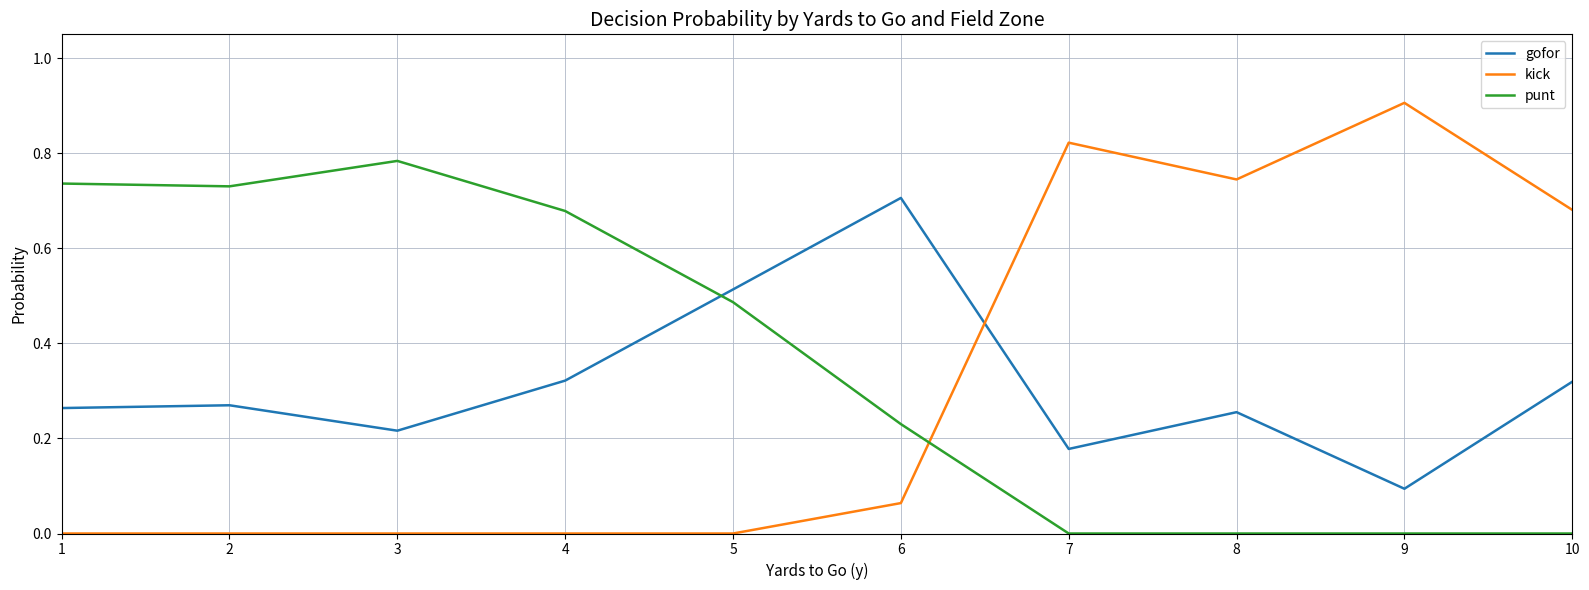

How many intersections are there between kick and punt?

1